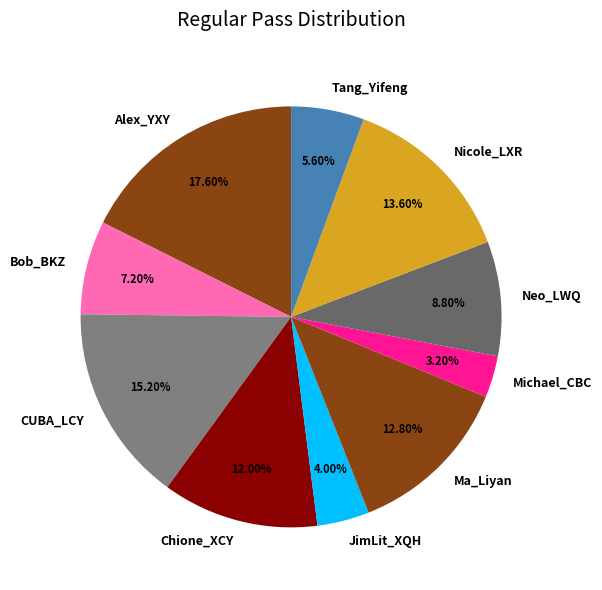

The Ma_Liyan slice represents 13% of the pie. True or false?

True